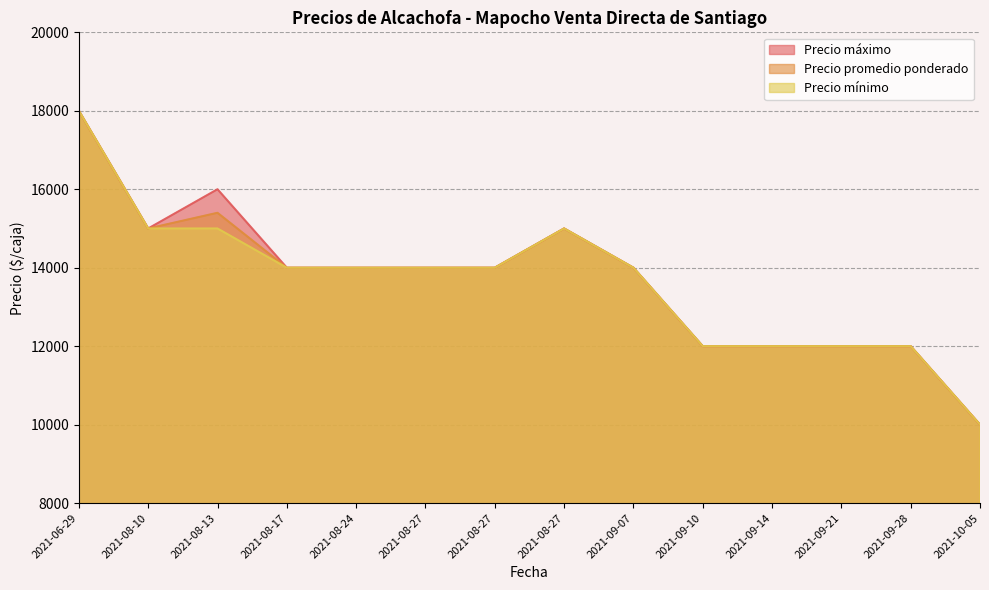

What is the total value across all series at 2021-08-27?

42000